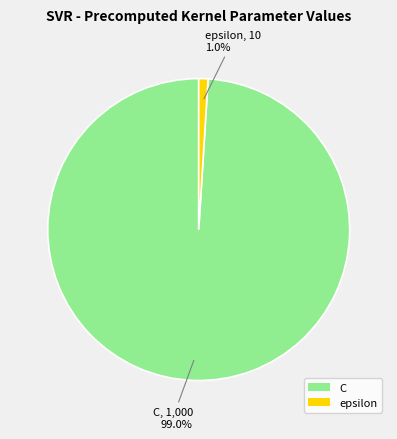

Count the number of slices in the pie.

2